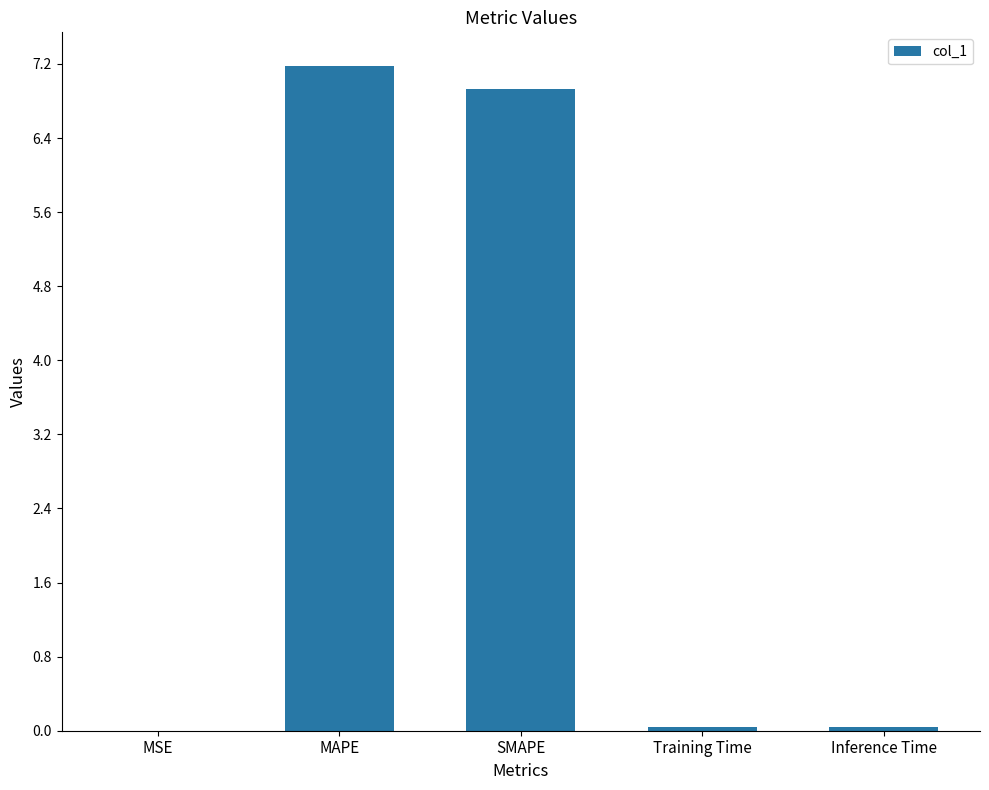

The chart shows a value of 6.9 at SMAPE. True or false?

True